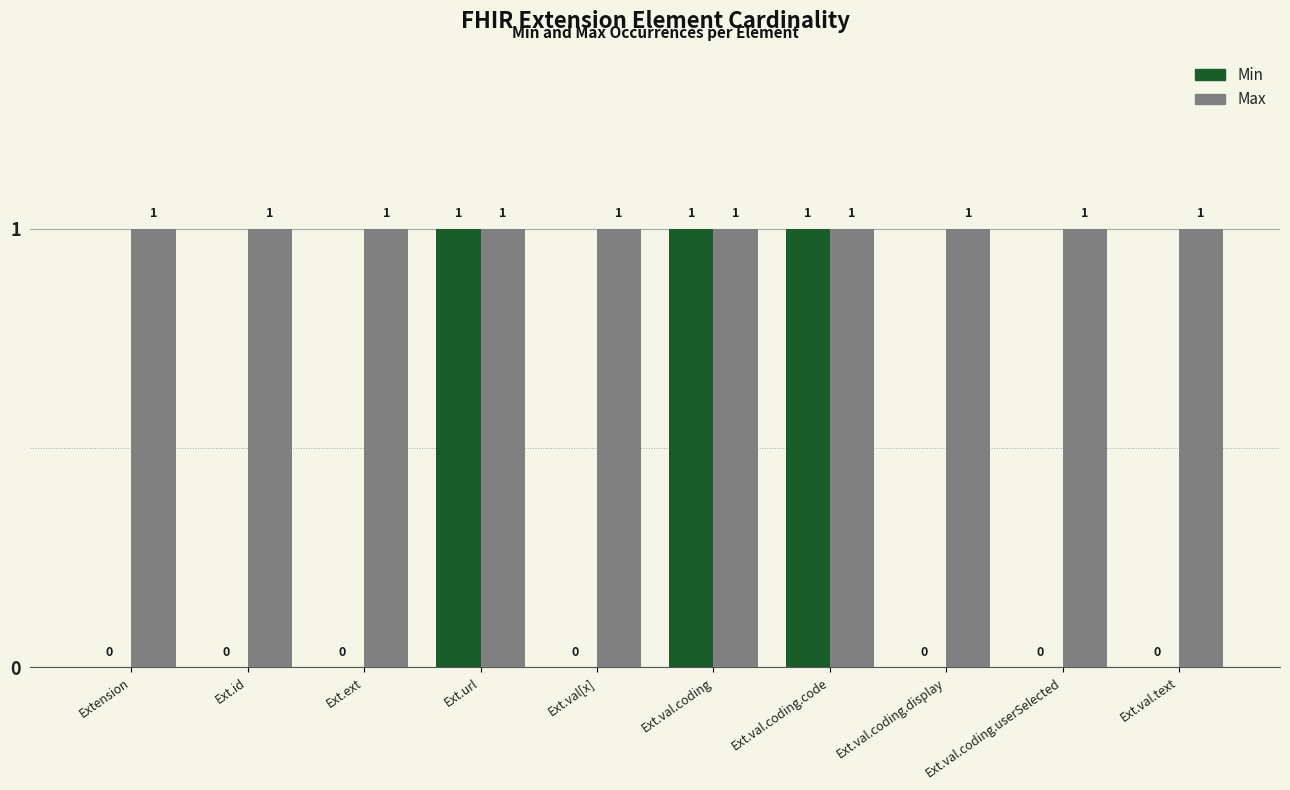

How many Min values are between 0 and 1?

10